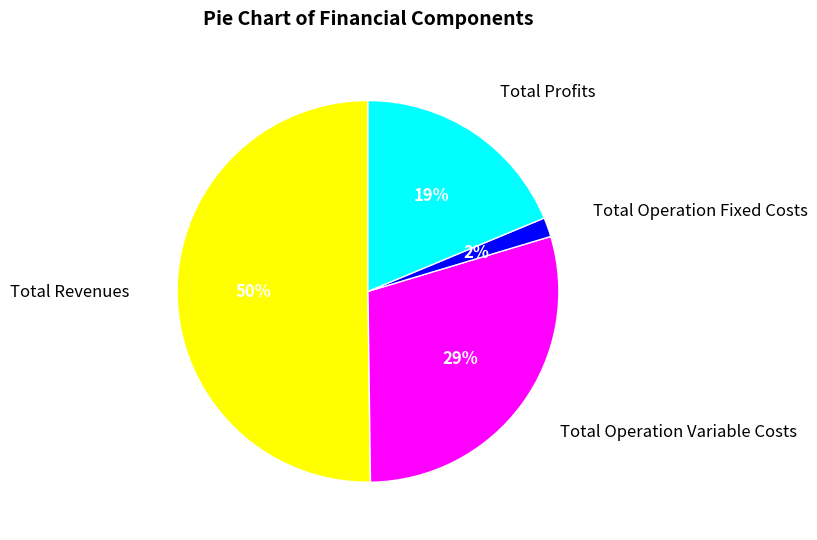

Which slice is the largest?

Total Revenues